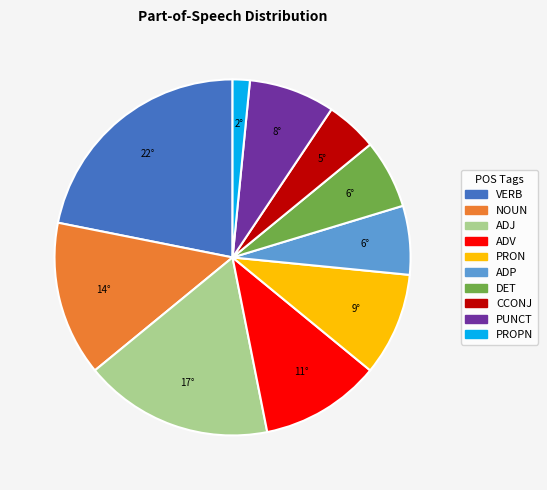

The ADV slice represents 1% of the pie. True or false?

False